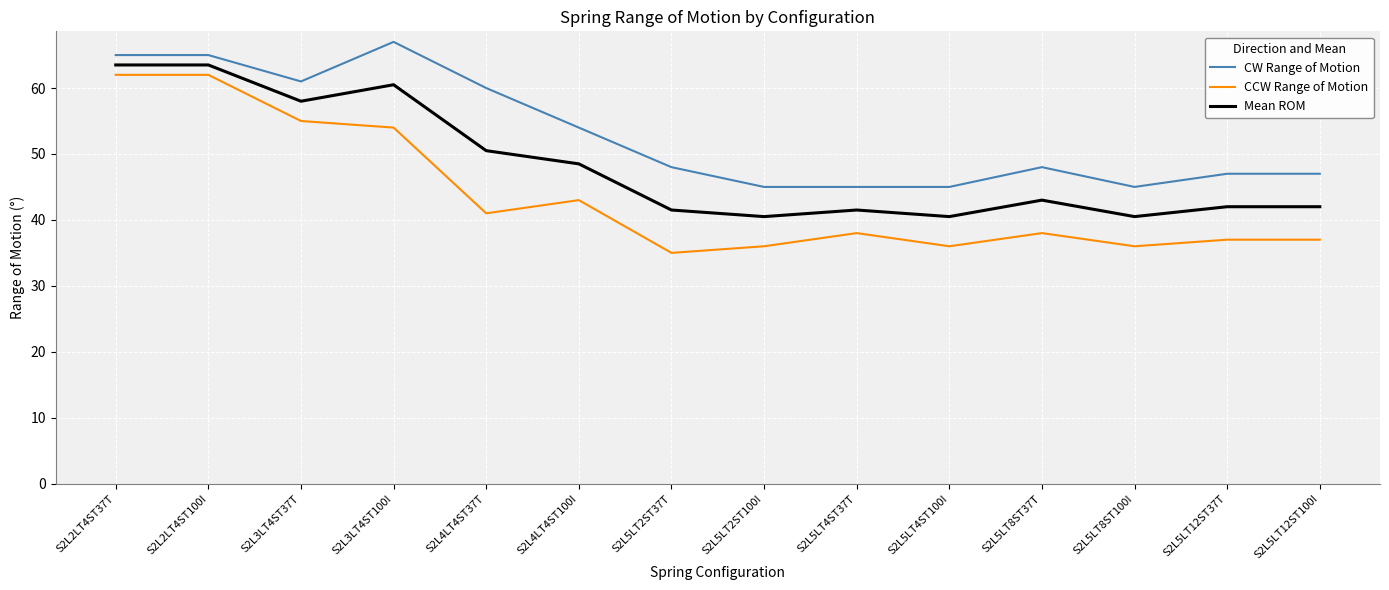

Does the chart display data point markers on the line(s)?

No